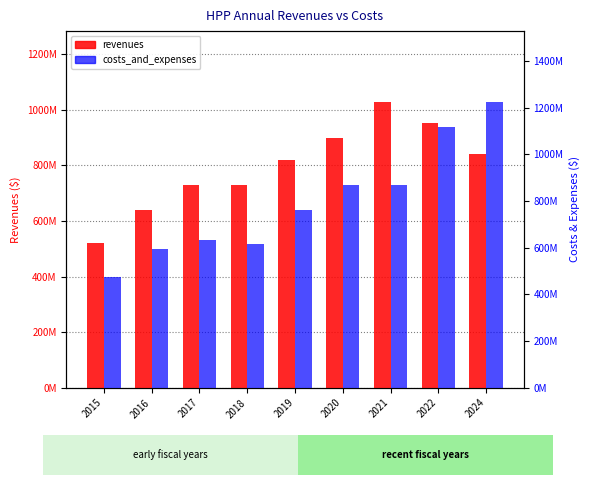

At which category is the sum across all series the highest?

2022